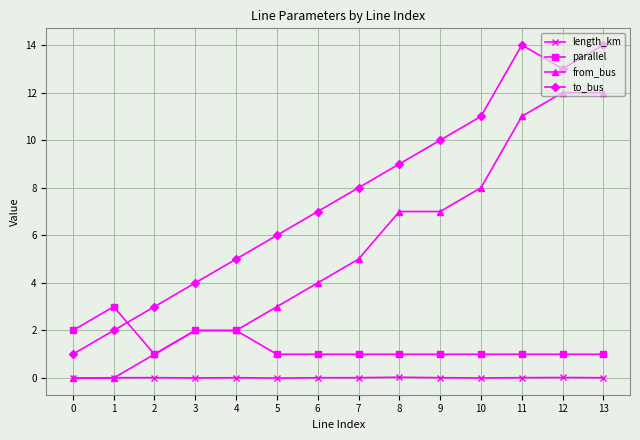

What is the difference between the maximum and second lowest values in the to_bus series?

12.0